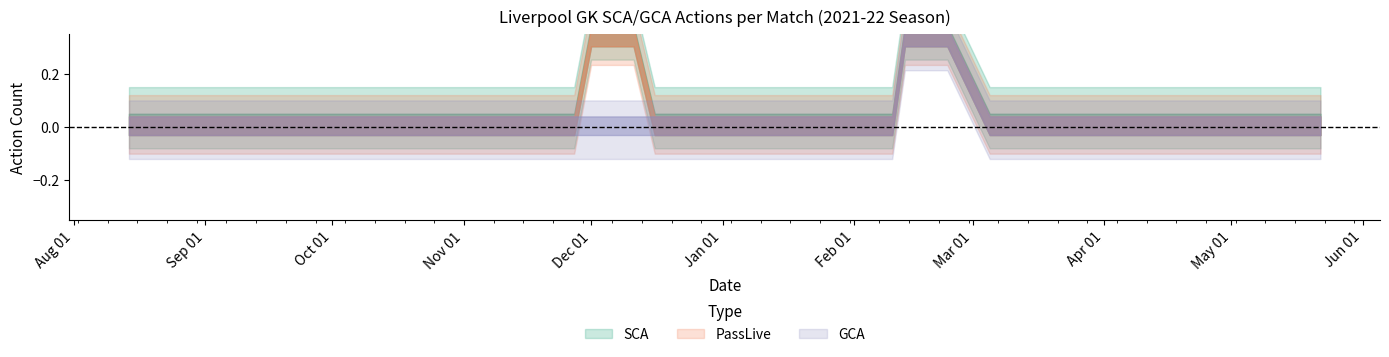

Count the number of data series in this chart.

3